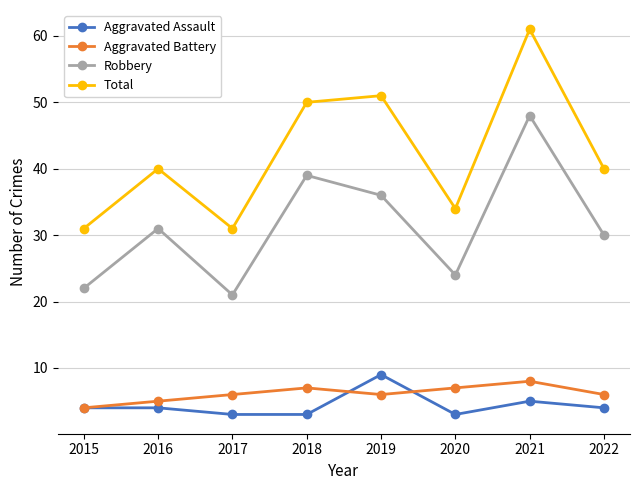

How many interior local valleys does the Total series have?

2